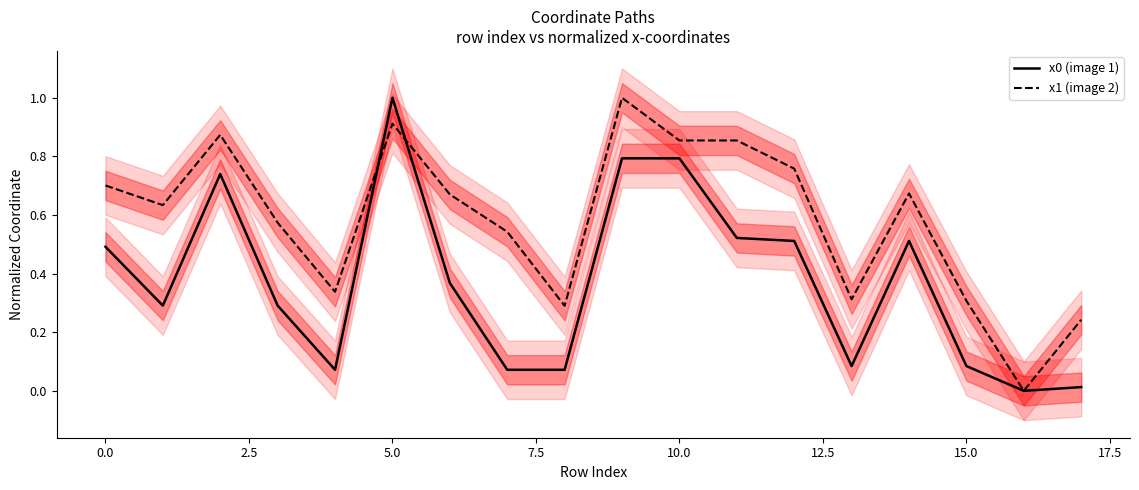

True or false: x1 (image 2) has a value of 1.2 at 12.

False